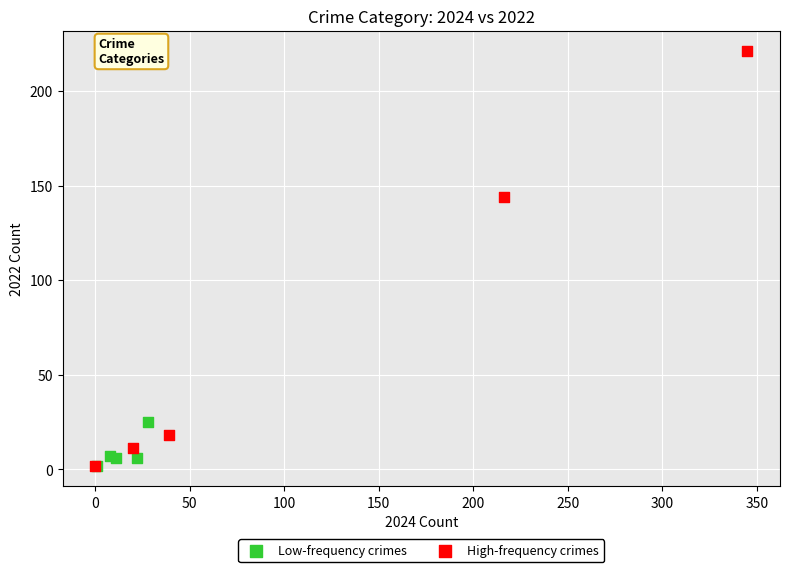

Which series has the largest Y range (max minus min)?

High-frequency crimes